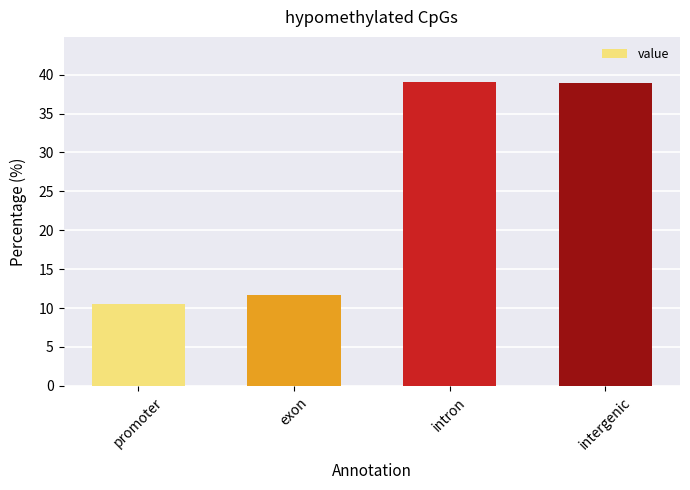

Which category has the lowest value across all series?

promoter